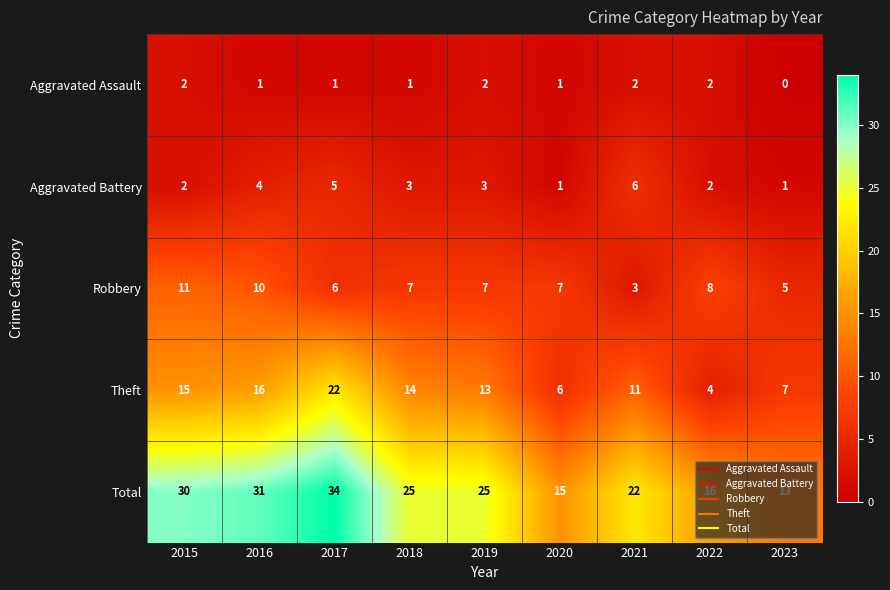

At which label is Total closest to 23?

2021